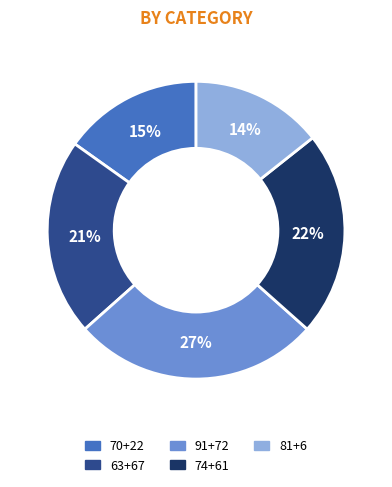

How many slices are in this pie chart?

5